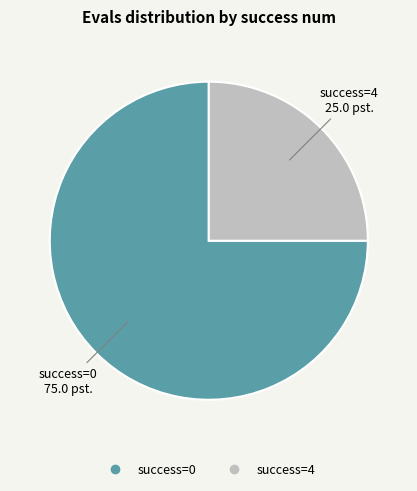

Is there a majority slice in this chart?

Yes